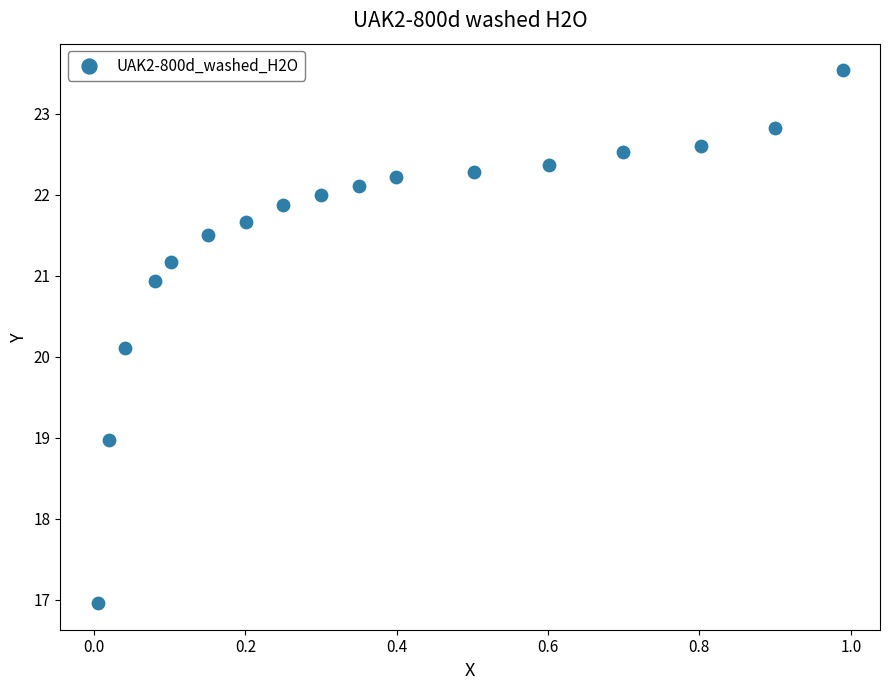

What is the range of Y values (max minus min)?

6.6